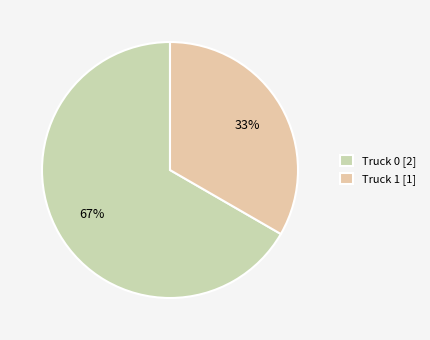

Which category has the biggest portion of the pie?

Truck 0